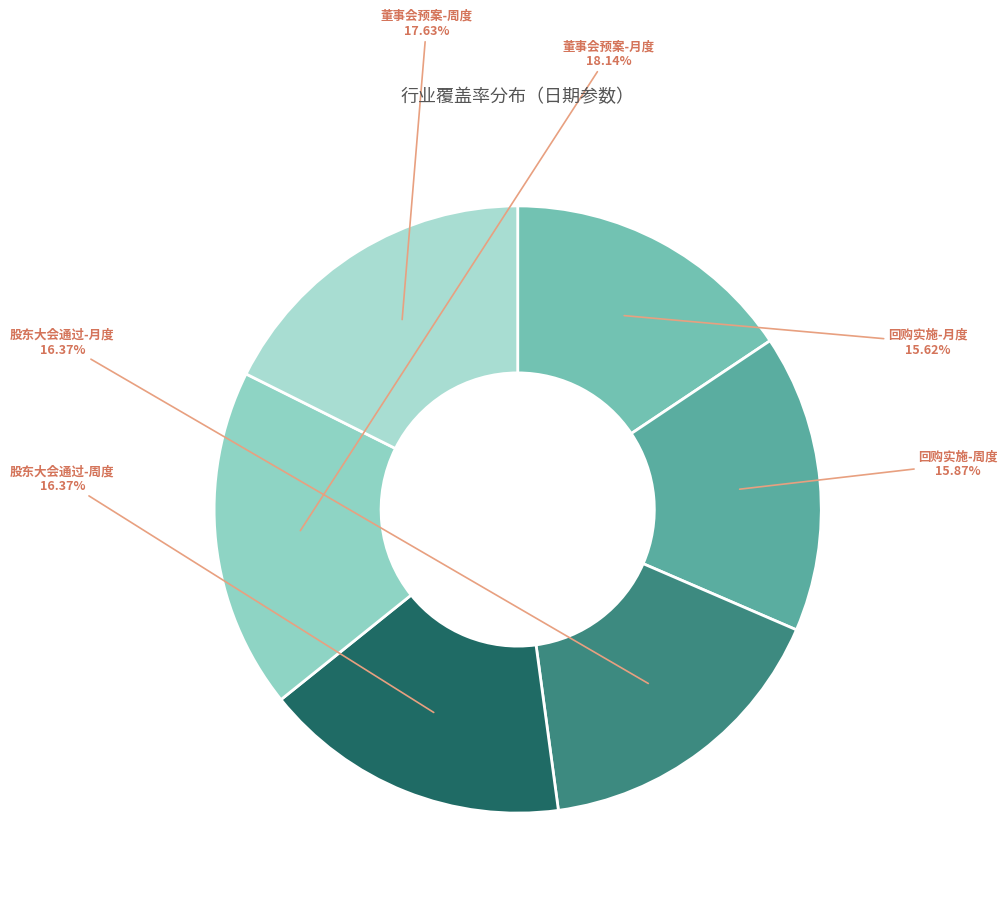

Is 董事会预案-月度 the majority of the pie?

No